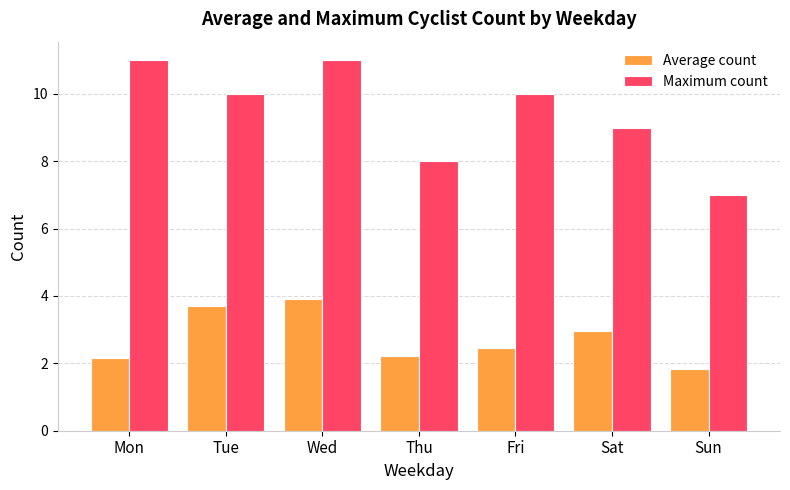

What is the value of the Average count bar at the 2nd from the left?

3.7